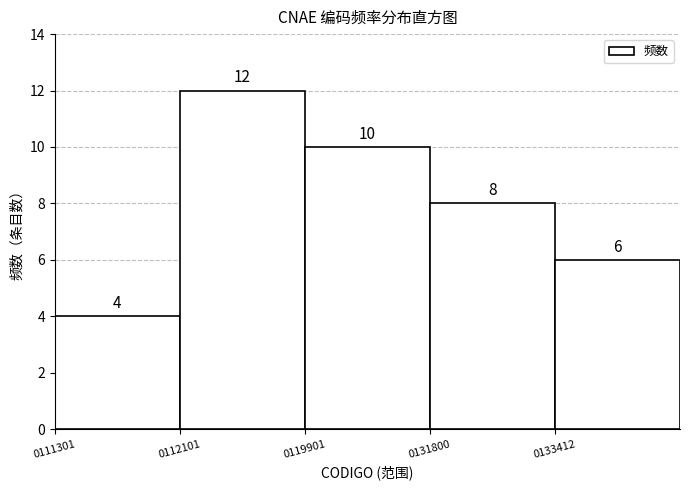

Reading left to right, extract all data points from this chart.

0111301=4	0112101=12	0119901=10	0131800=8	0133412=6